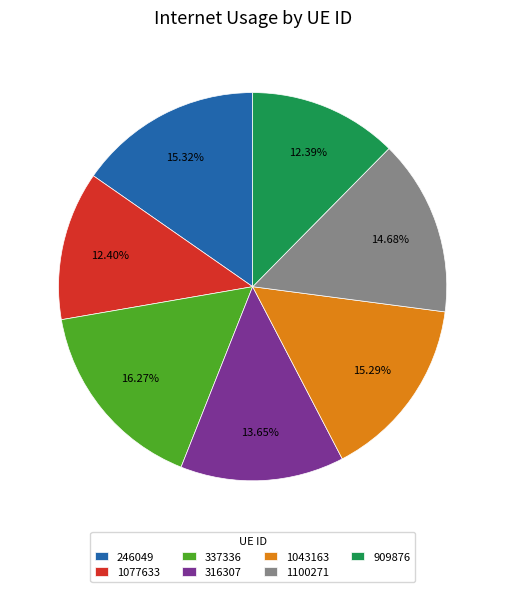

To the nearest percent, what percentage of the pie is 316307?

14%